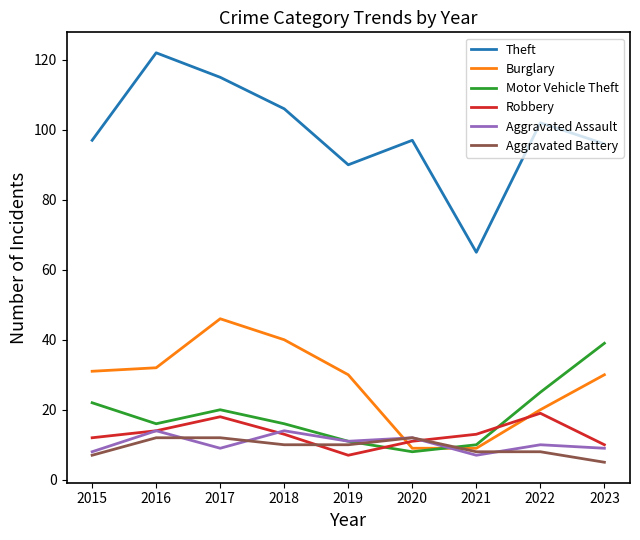

How many lines are shown in the chart?

6